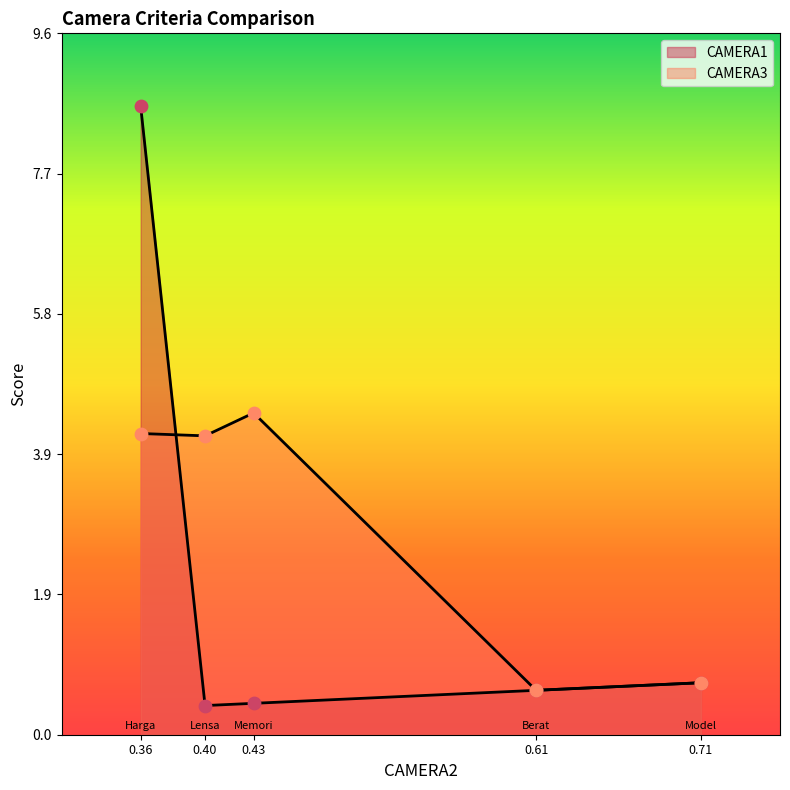

At which category is the sum across all series the highest?

0.36